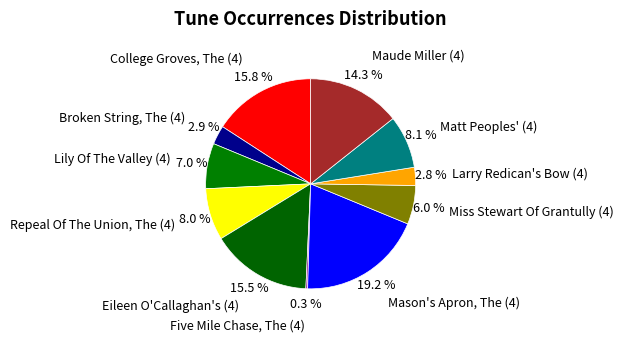

Does any single category account for the majority?

No